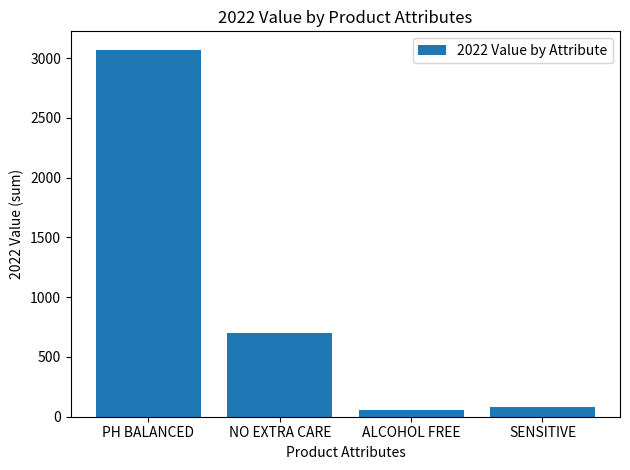

How many distinct data groups are displayed?

1